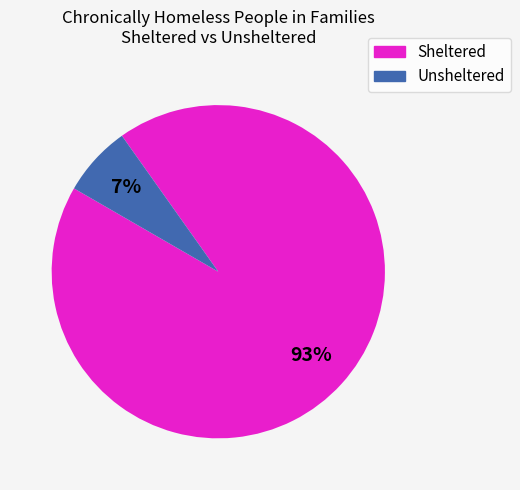

Does any single category account for the majority?

Yes